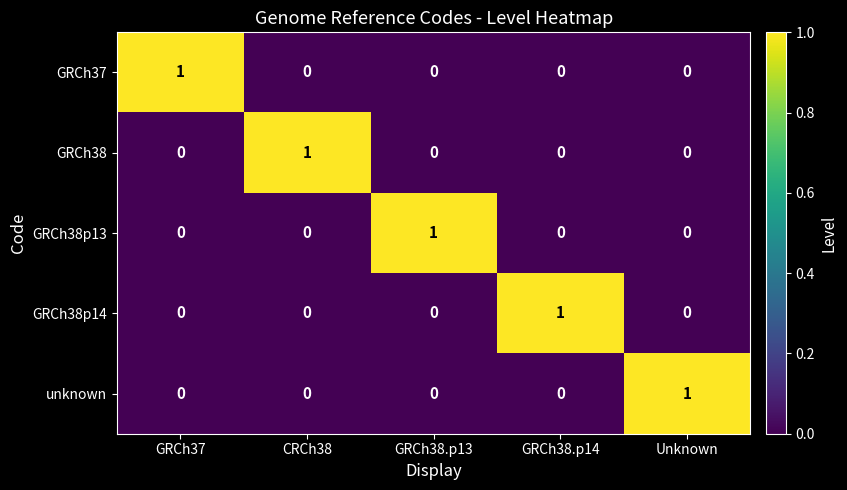

At how many categories does at least one series exceed 0?

5